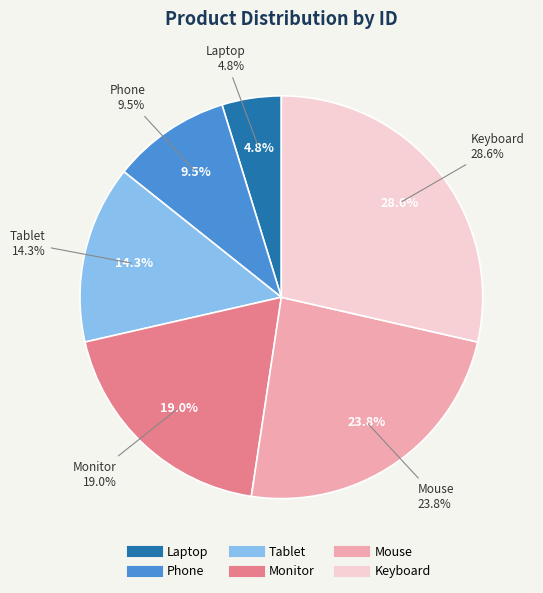

Does Mouse represent more than half of the total?

No